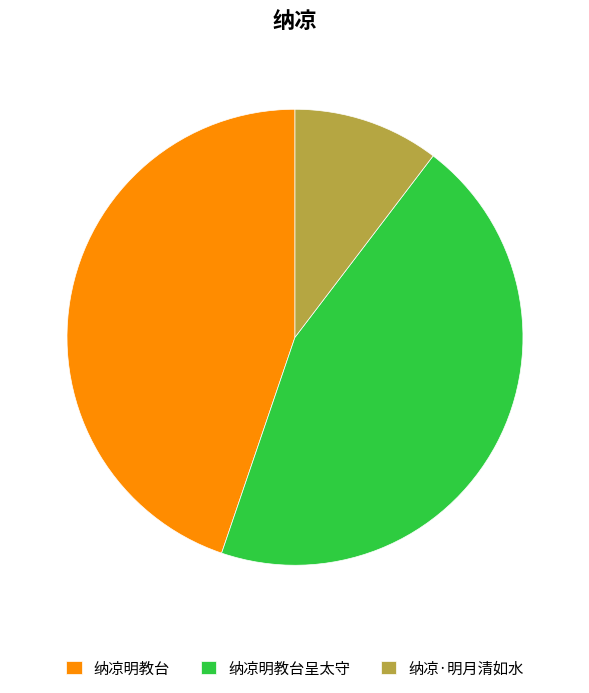

Does 纳凉明教台呈太守 account for over 50% of the chart?

No